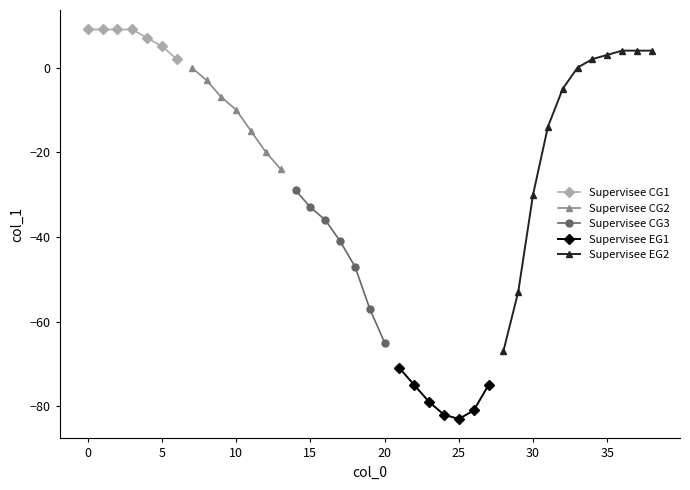

How many data points are less than -15?

19